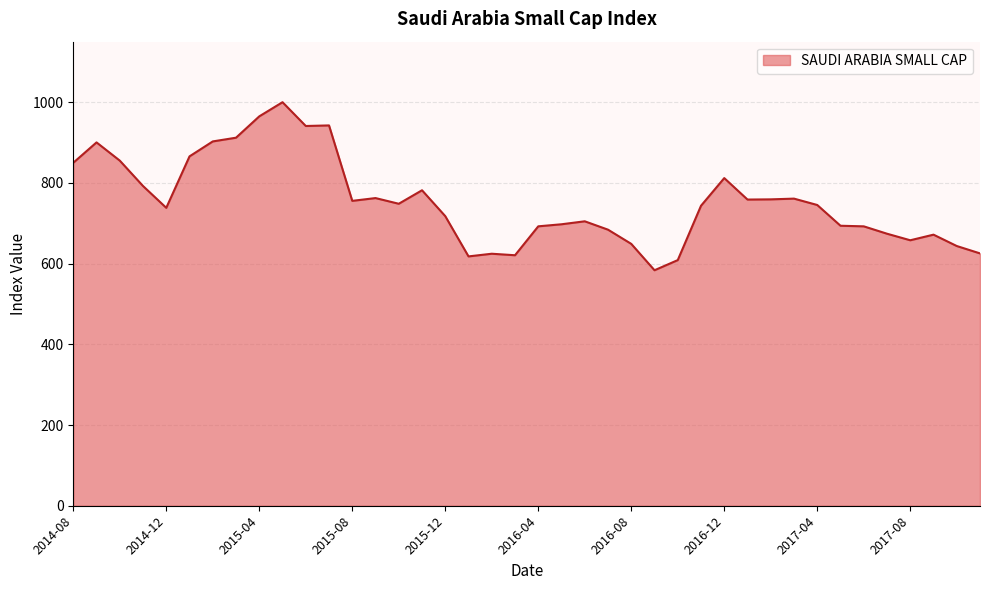

What is the difference between the maximum and minimum values?

416.4